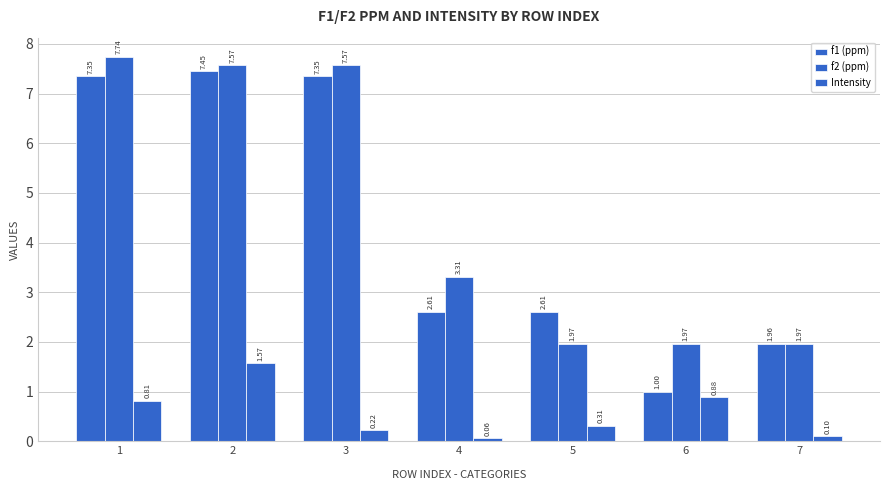

True or false: f2 (ppm) has a value of 13.0 at 3.

False